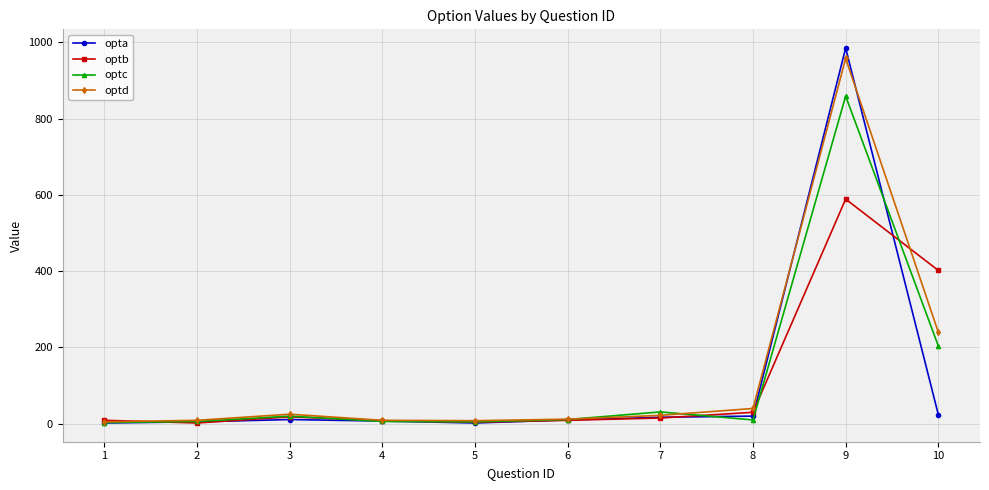

True or false: optb has more than 1 interior local peaks.

True